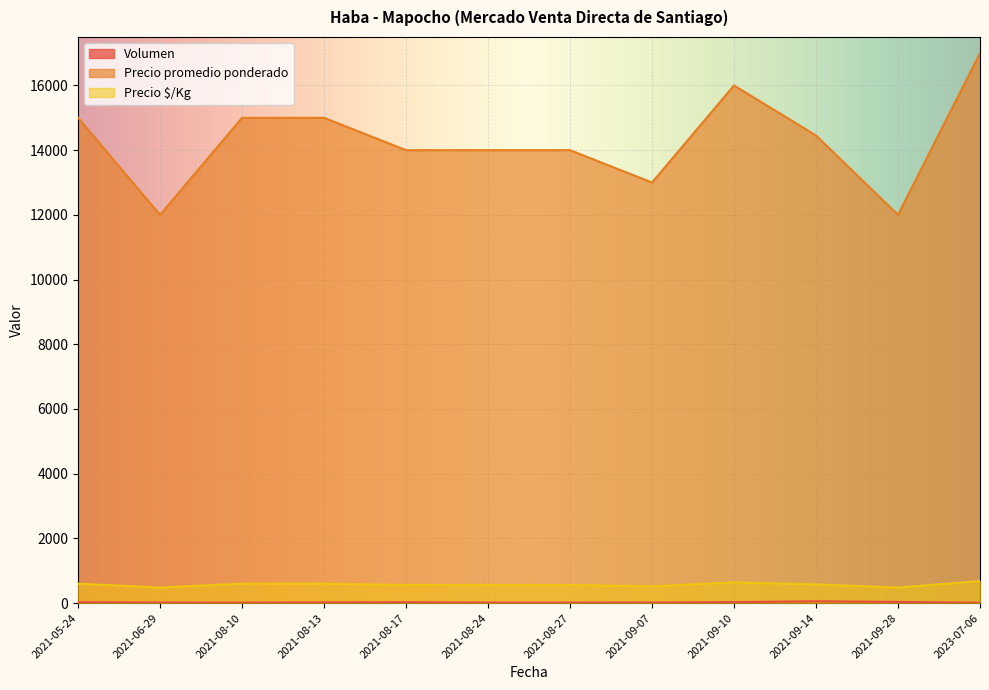

Rank the categories by Volumen value from highest to lowest.

2021-09-14, 2021-09-28, 2021-09-10, 2021-05-24, 2021-08-17, 2021-08-13, 2021-06-29, 2021-08-24, 2021-08-27, 2021-09-07, 2021-08-10, 2023-07-06